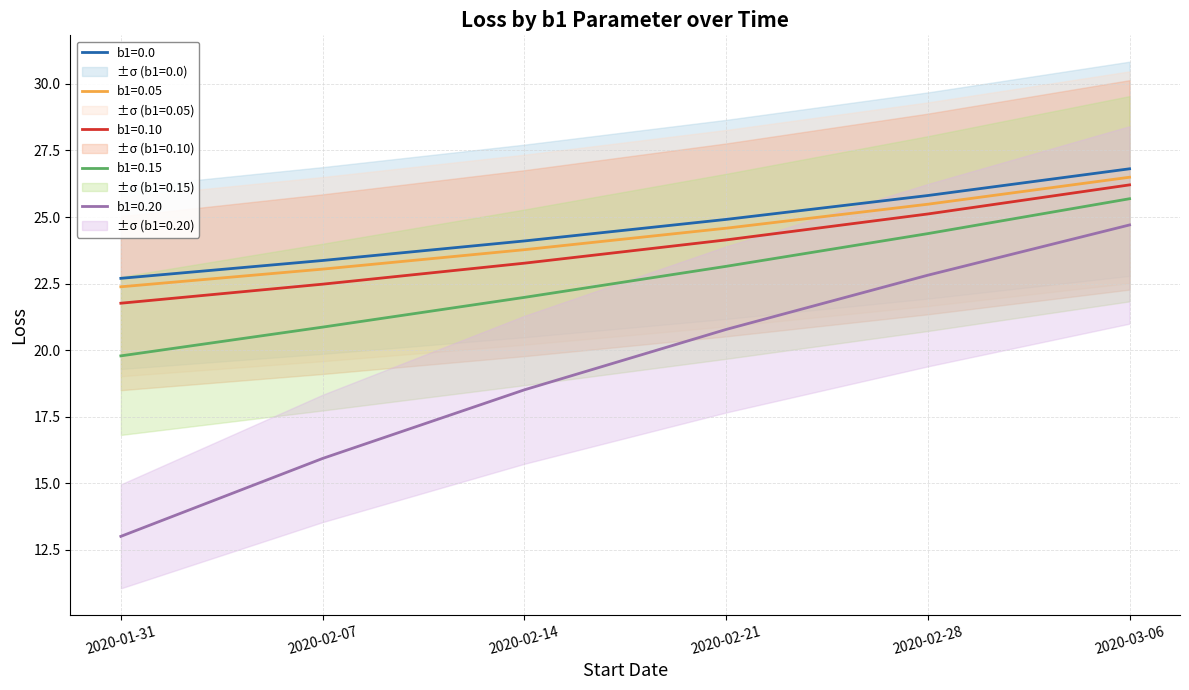

At which category is the sum across all series the highest?

2020-03-06